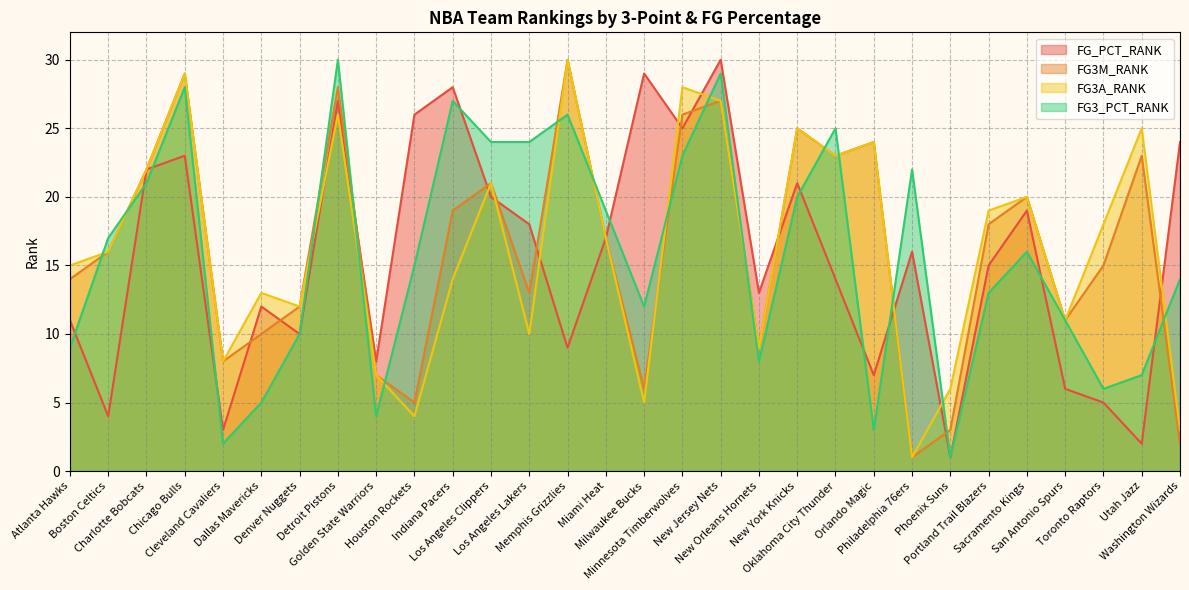

Between which two adjacent categories do FG3M_RANK and FG3_PCT_RANK first intersect?

Atlanta Hawks and Boston Celtics